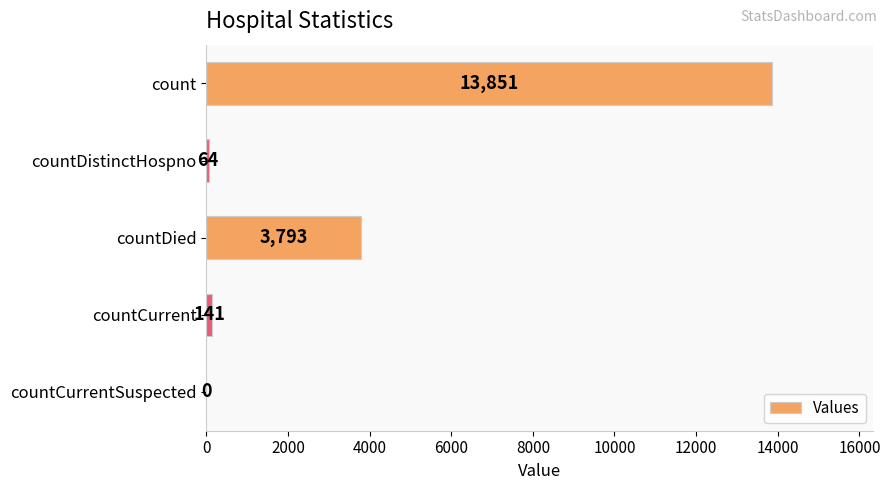

The chart shows a value of 64 at countDistinctHospno. True or false?

True